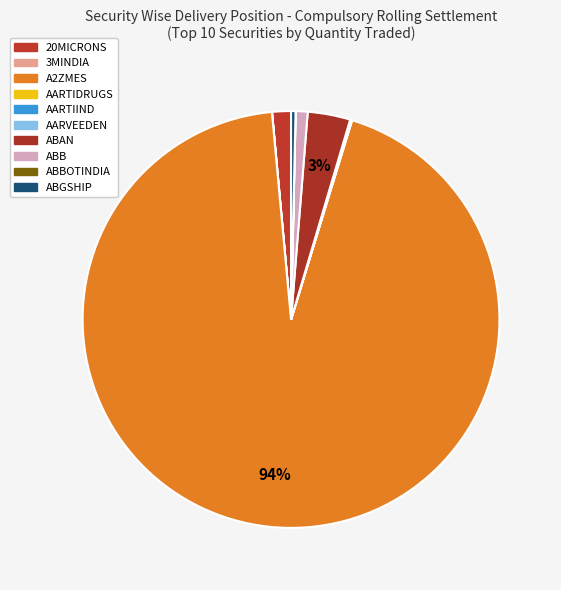

How many slices are in this pie chart?

10